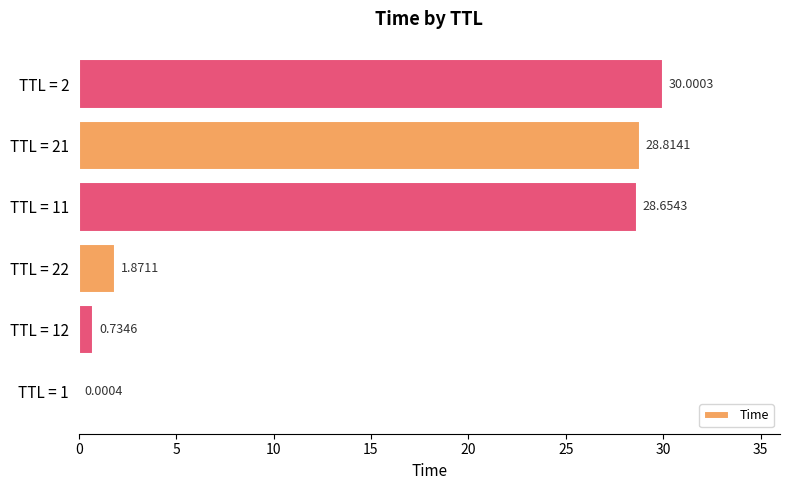

What is the sum of the values at TTL = 1 and TTL = 2?

30.0